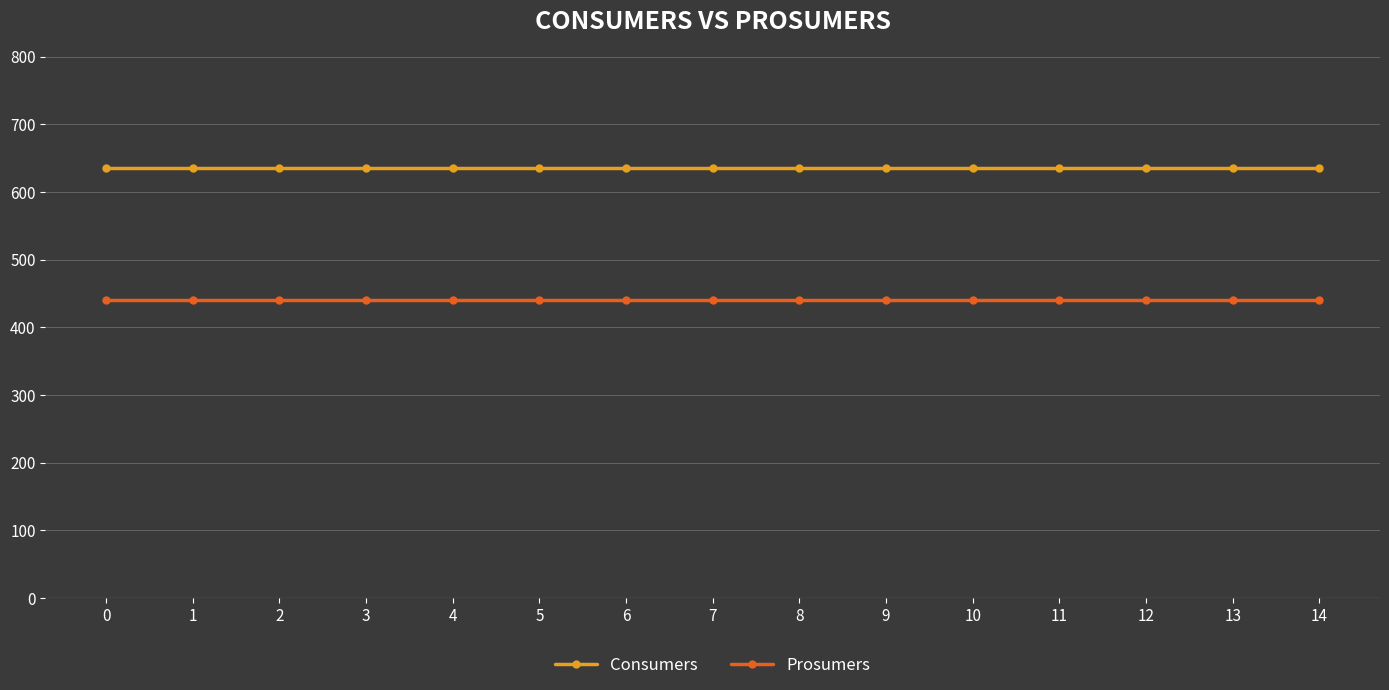

Is it true that Consumers equals 300 at 11?

False